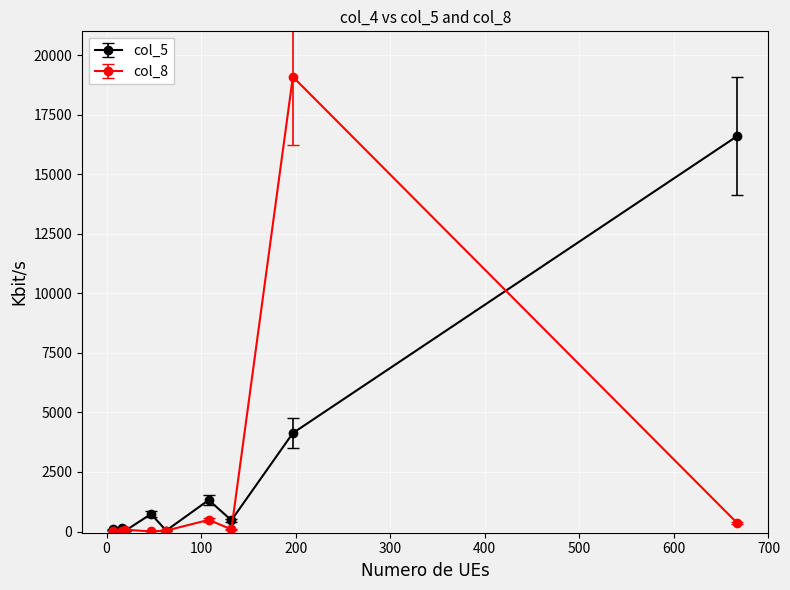

True or false: col_8 has more than 1 points higher than both neighbors.

True